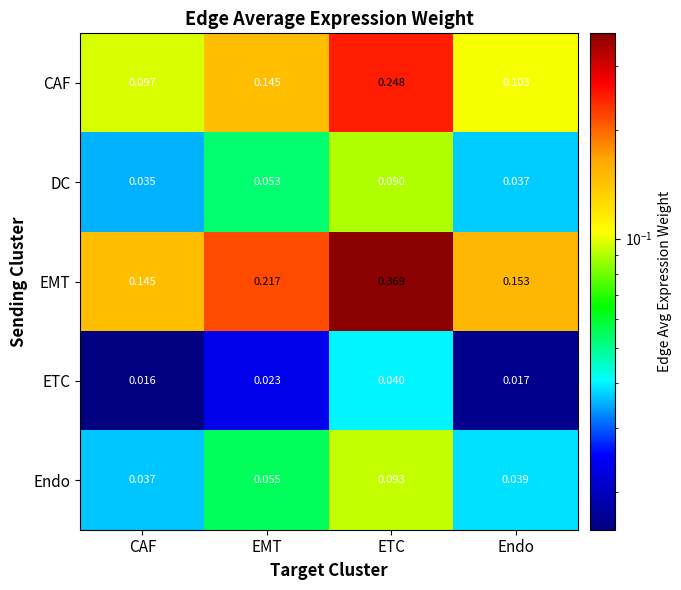

Where is Endo nearest to the value 0?

CAF